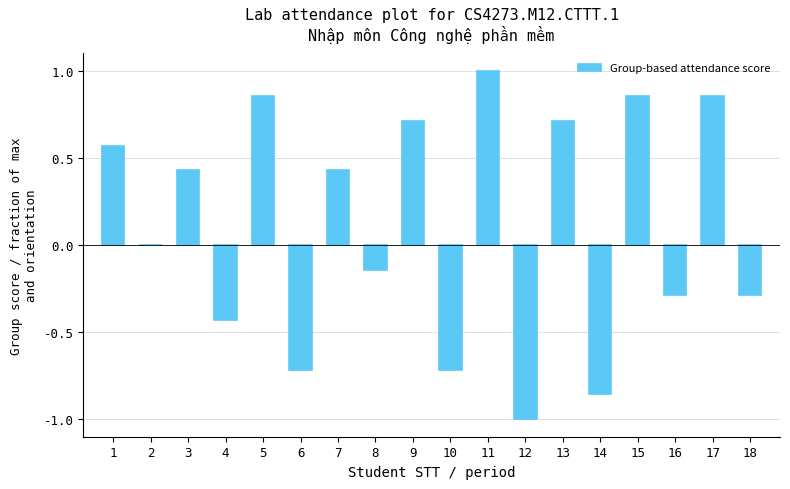

What is the approximate value at 18?

-0.3